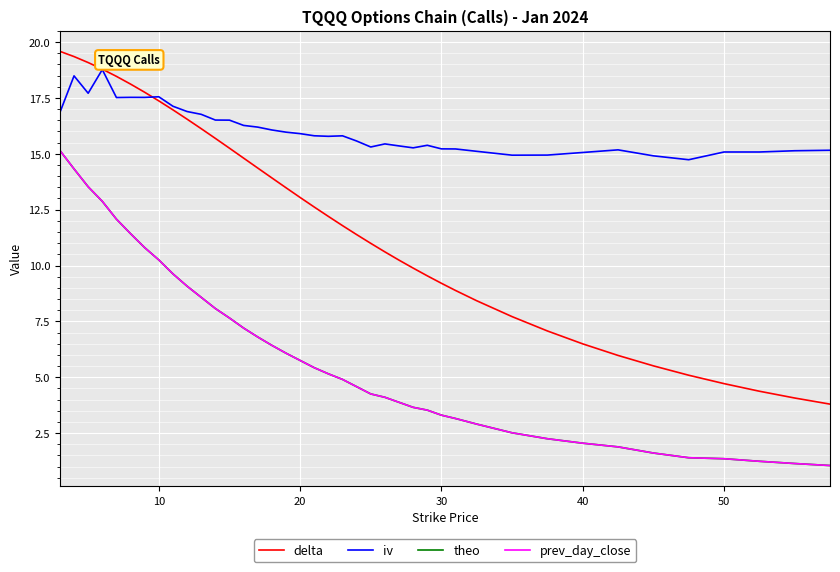

True or false: theo and iv cross at least once.

False